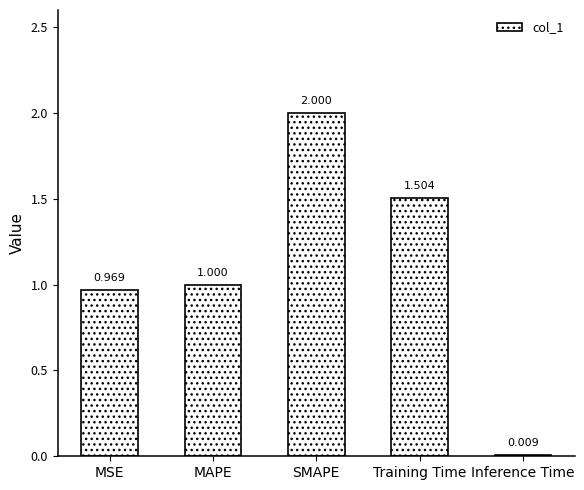

Is it true that the value at Training Time is 1.5?

True